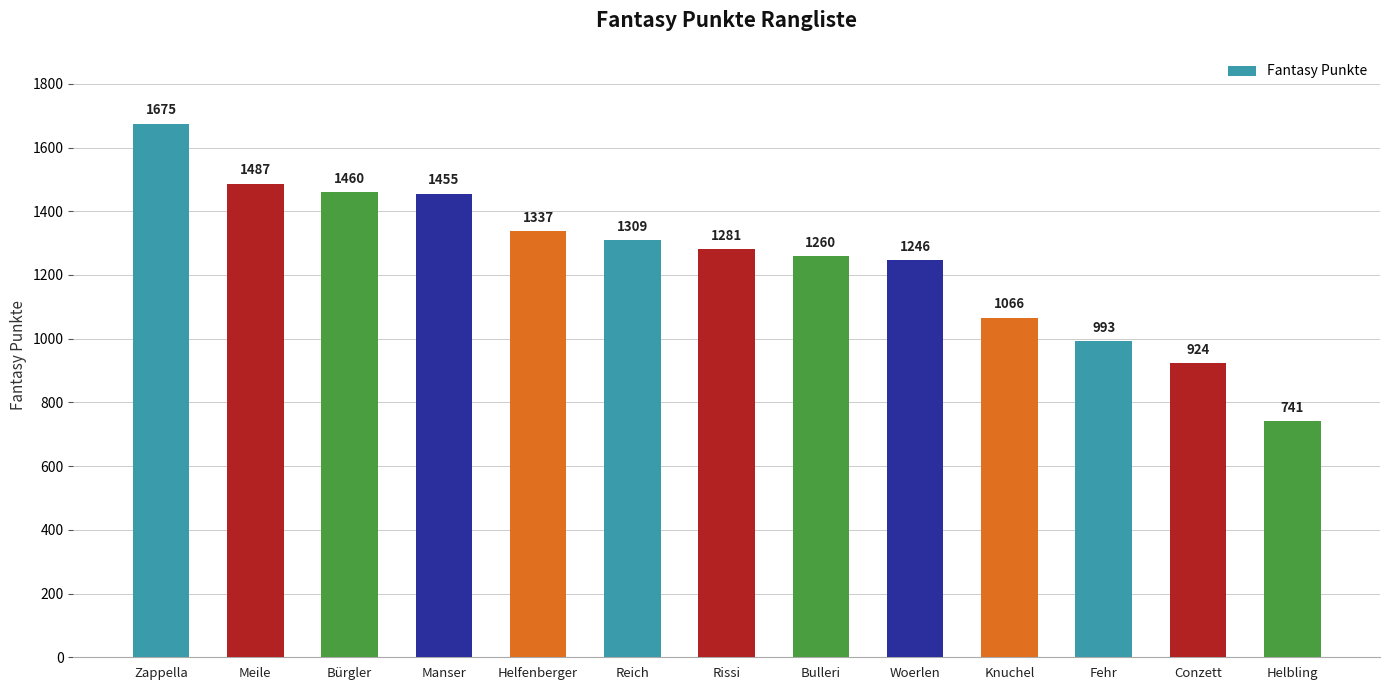

What is the ratio of the value at Woerlen to the value at Helbling?

1.7